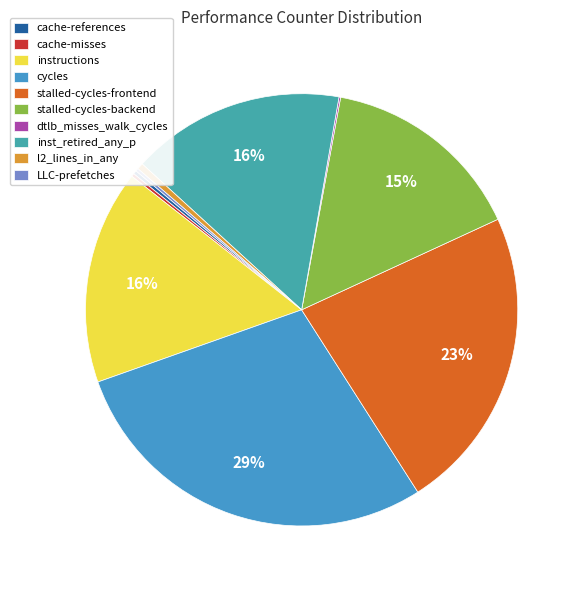

Which category has the biggest portion of the pie?

cycles